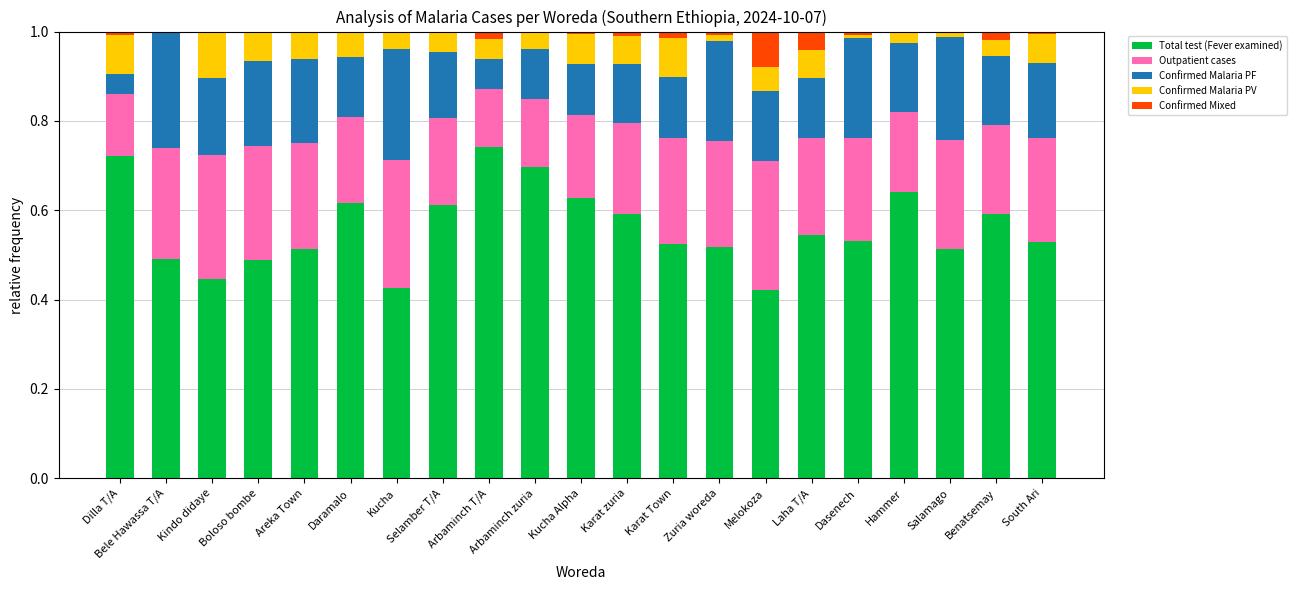

The Total test (Fever examined) series shows 0.7 at Salamago. True or false?

False